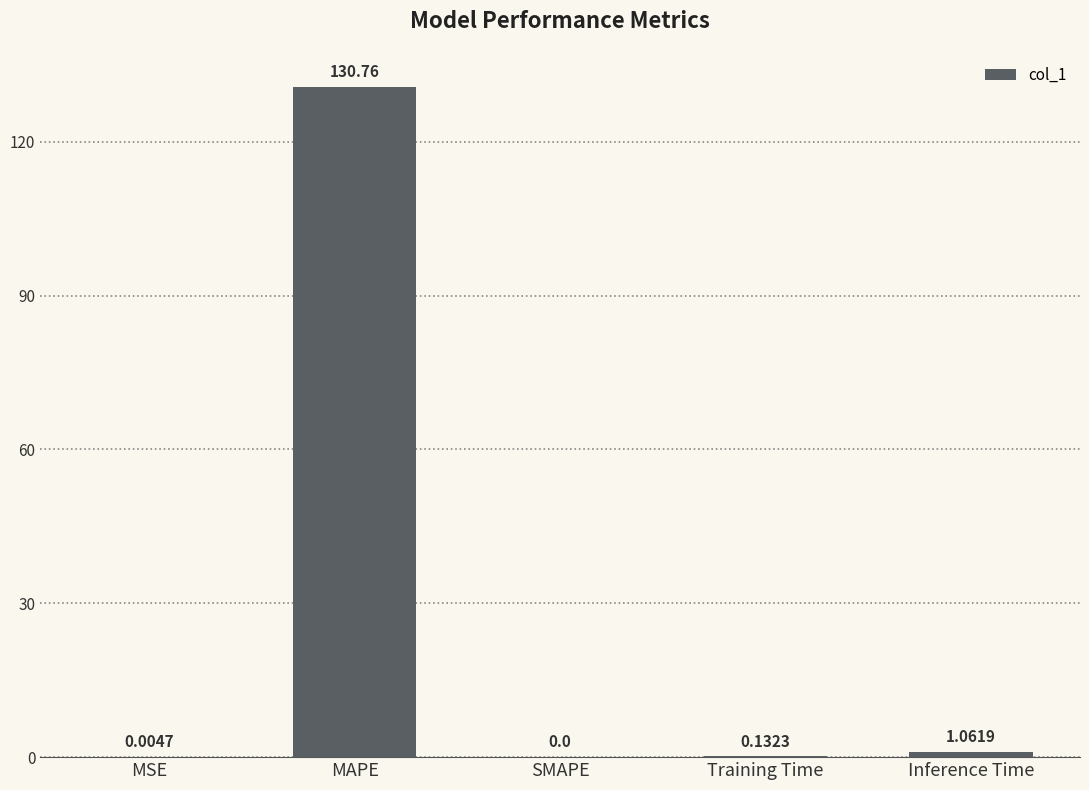

What is the sum of all values?

132.0